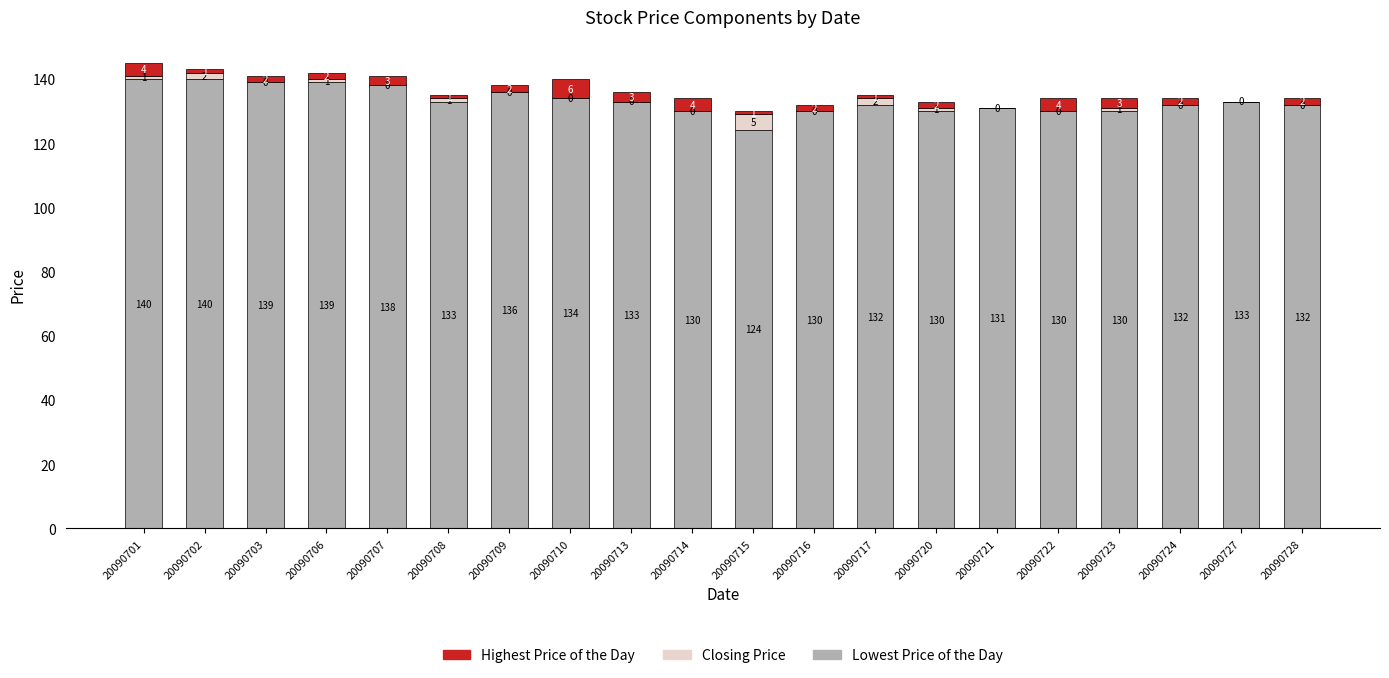

At which category is the sum across all series the highest?

20090701